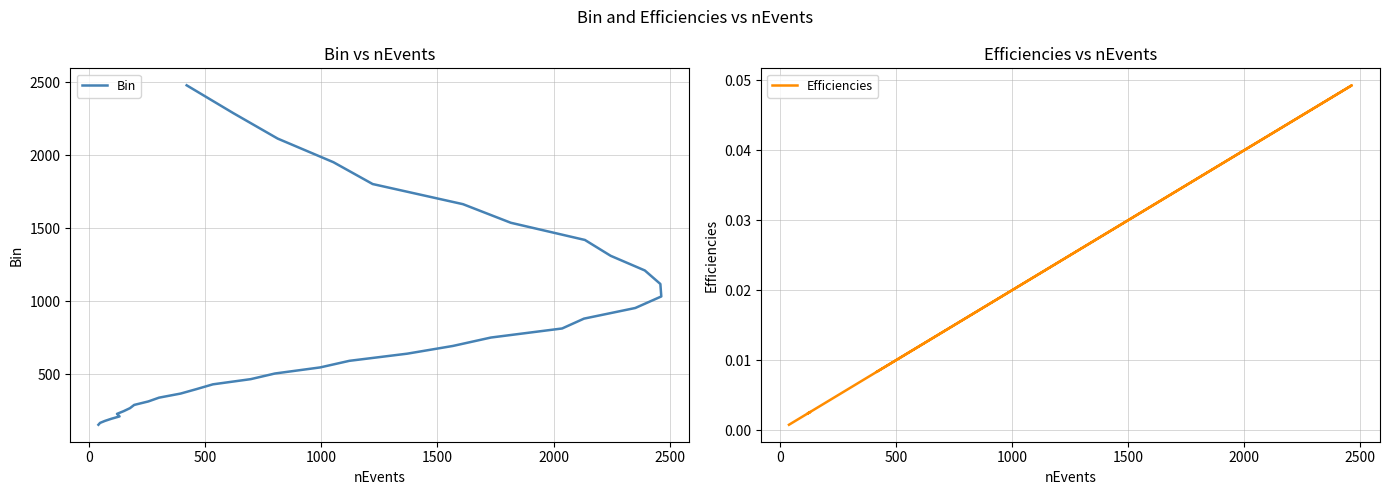

Is the value of Efficiencies at 11 greater than the value of Bin at 29?

No